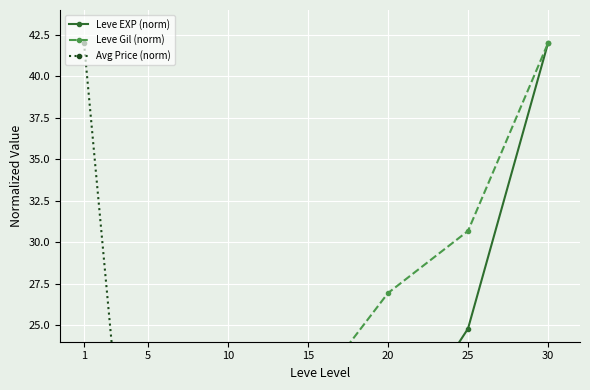

How many values in the Leve Gil (norm) series exceed 20?

4